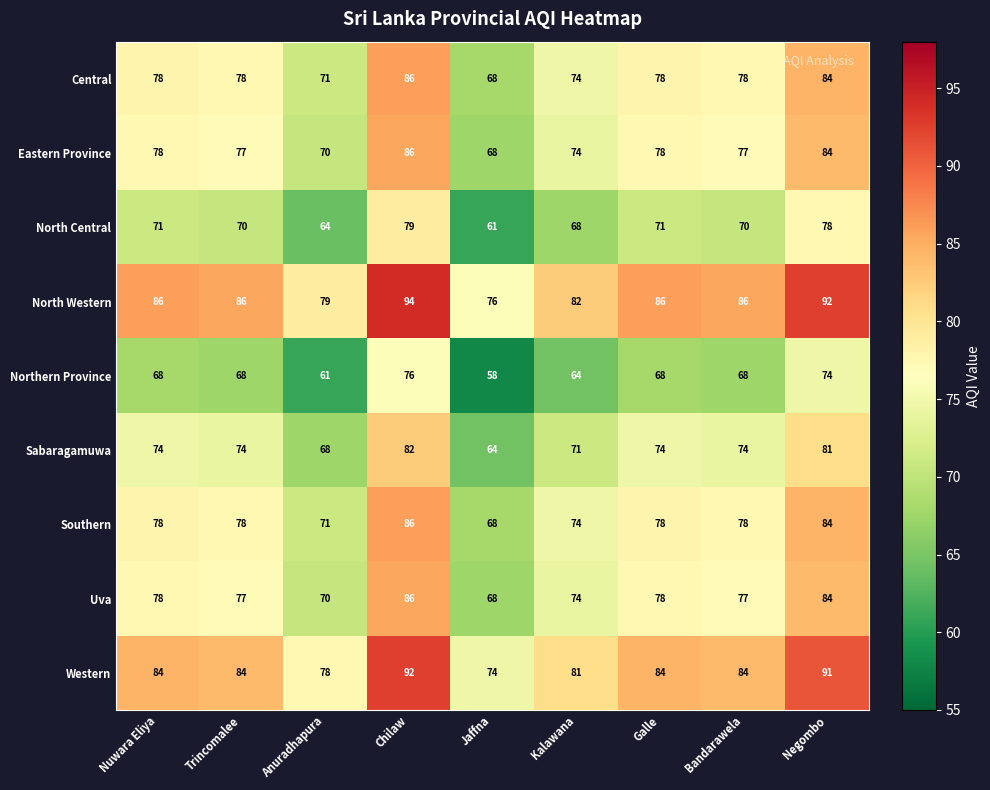

How many categories are shown in the chart?

9